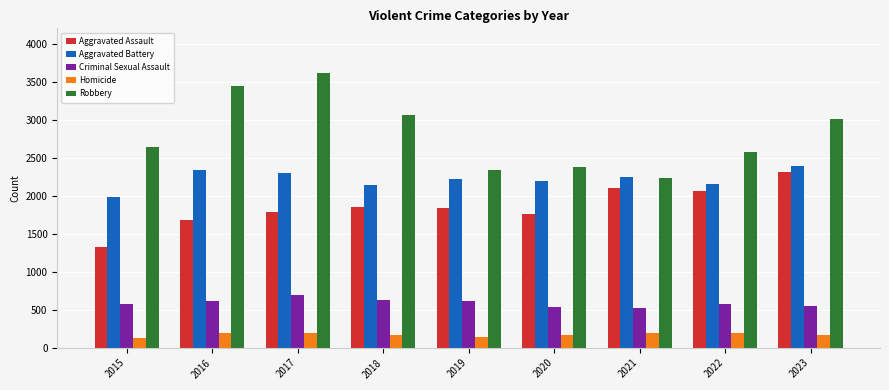

Is the value of Aggravated Assault at 2021 greater than the value of Robbery at 2022?

No